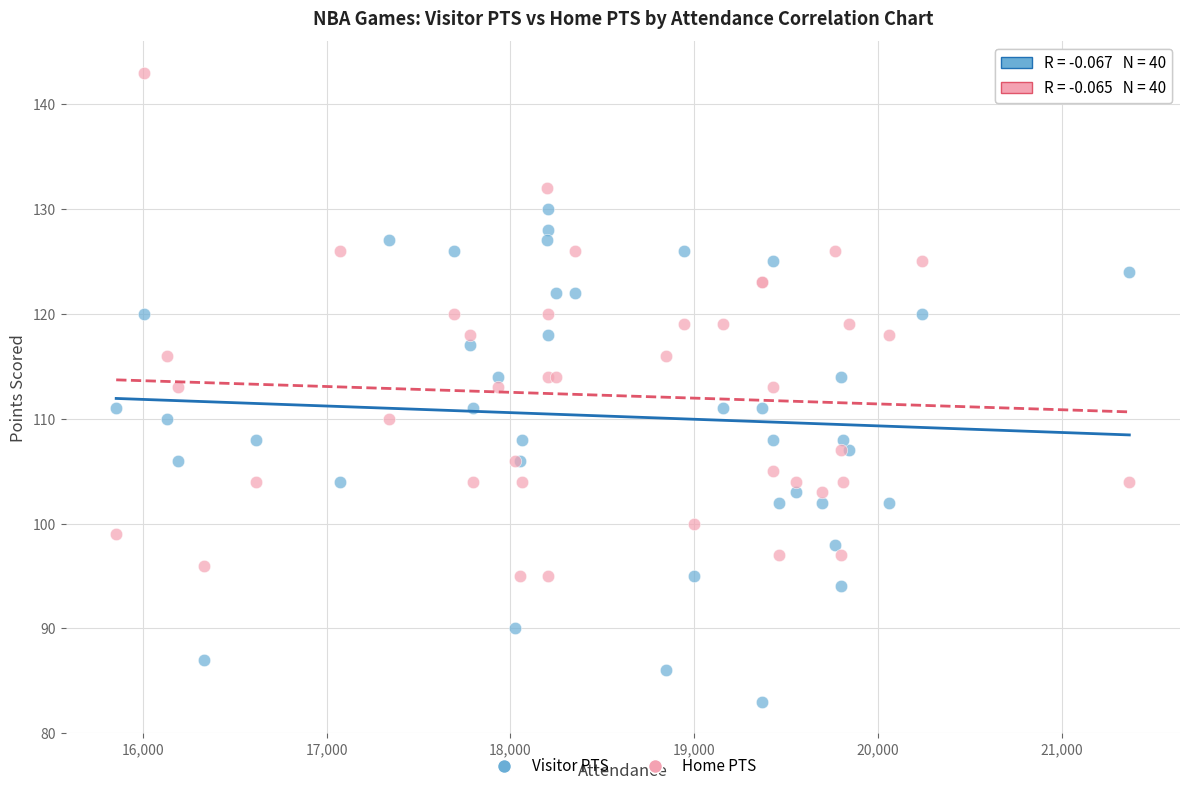

What is the X range (max minus min) for the scatter plot?

5514